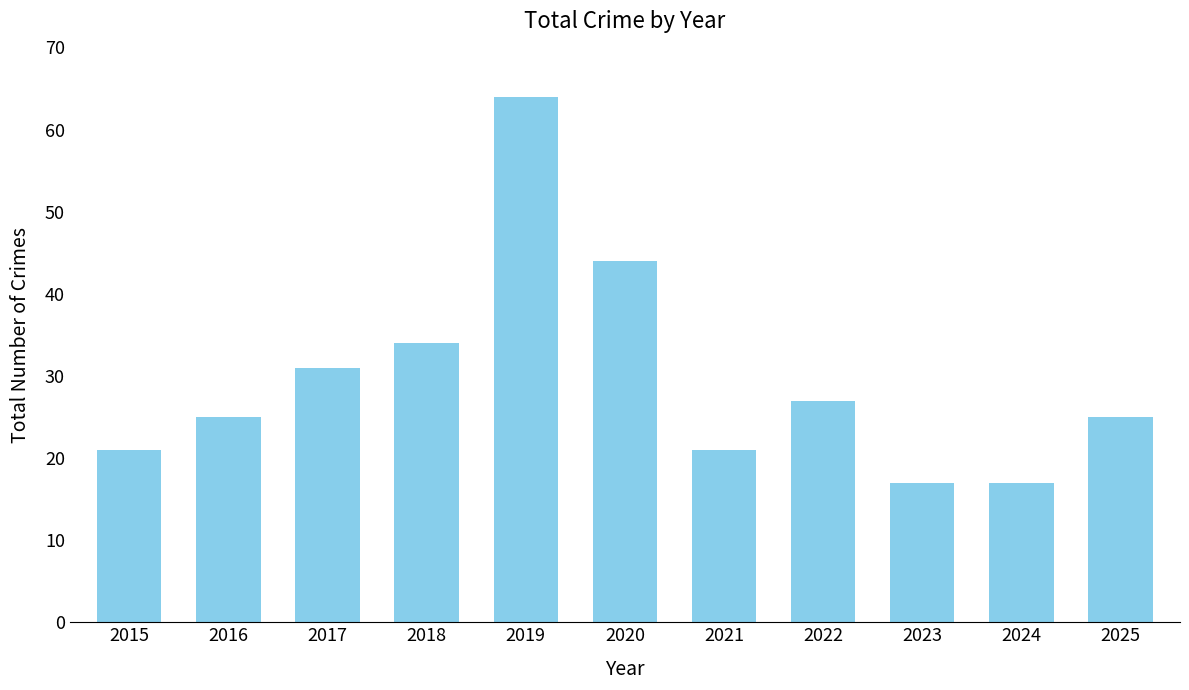

What is the ratio of the value at 2018 to the value at 2016?

1.4